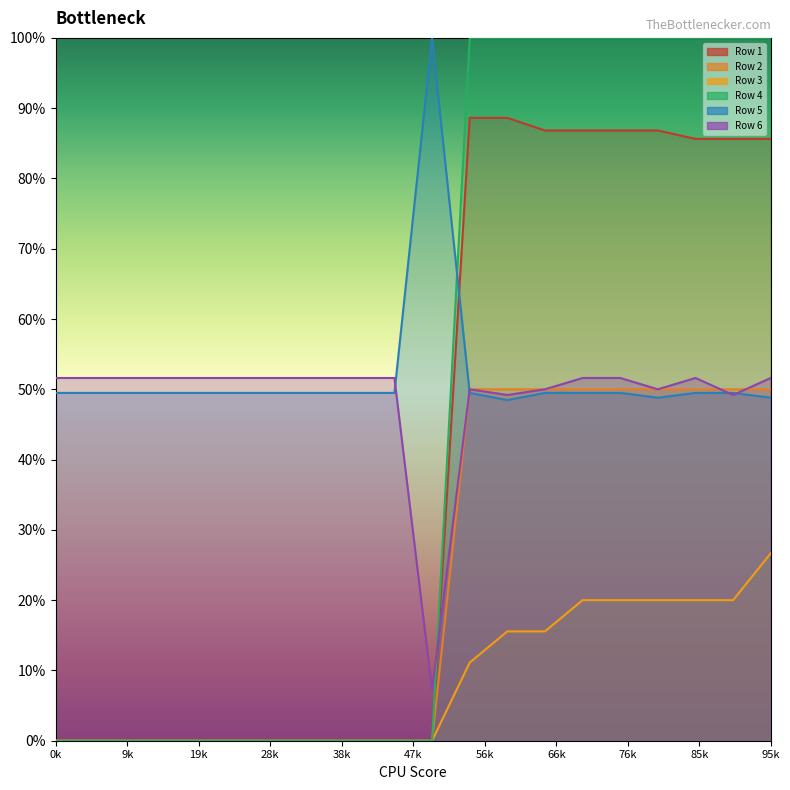

True or false: Row 2 and Row 4 intersect in this chart.

False